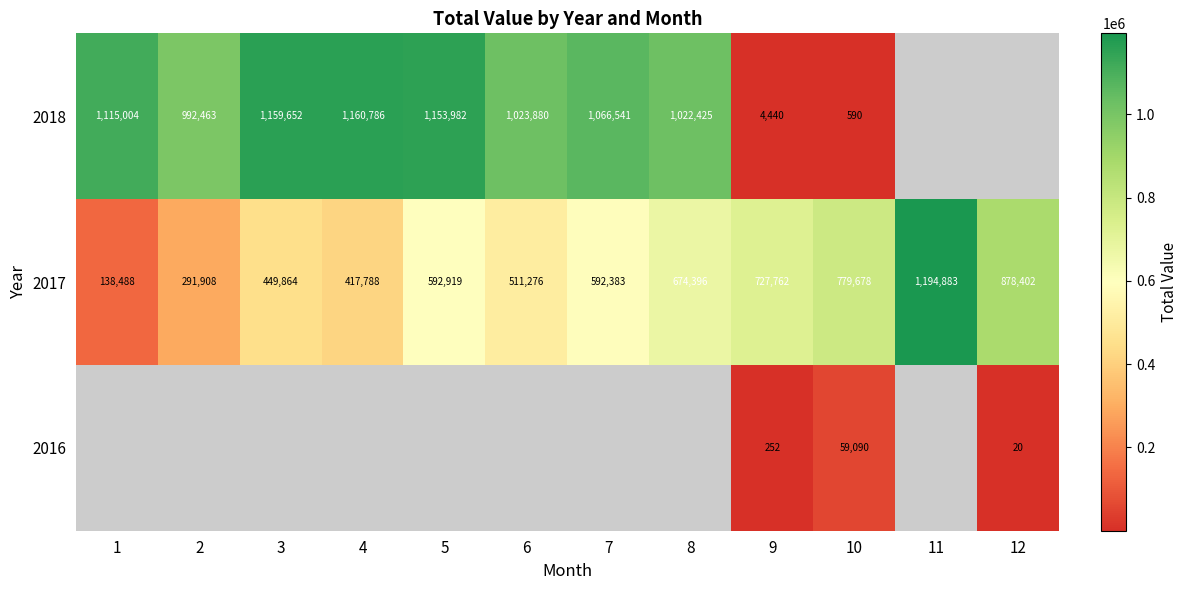

What value does the 2017 series have at 7?

592383.0